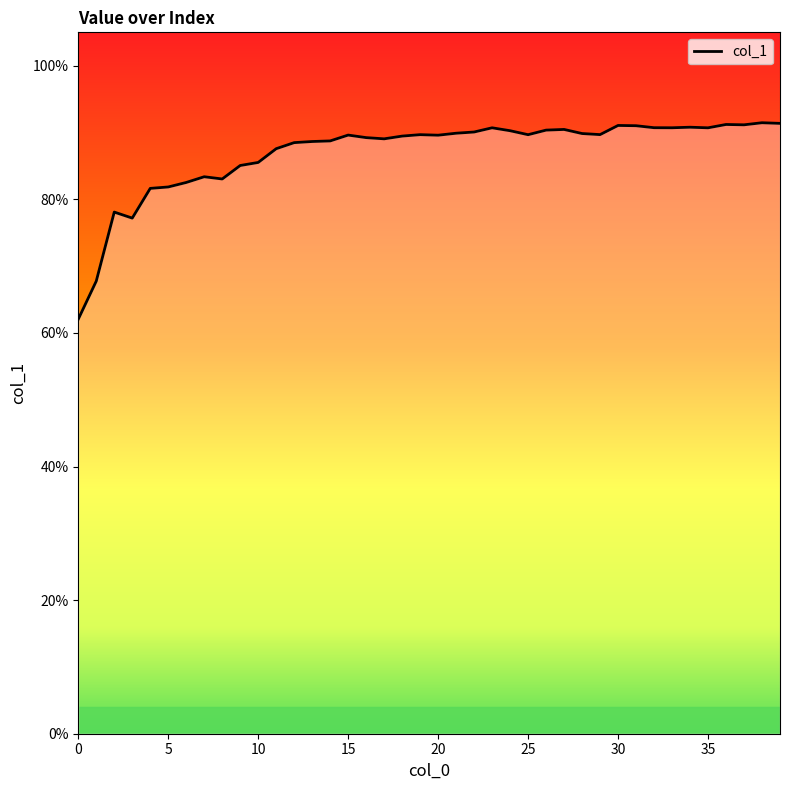

Which category has the highest value across all series?

38